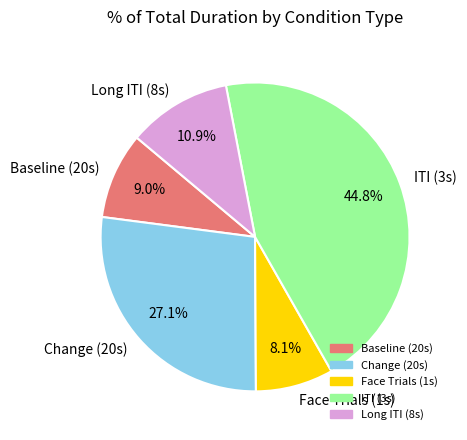

Rank the categories by value from lowest to highest.

Face Trials (1s), Baseline (20s), Long ITI (8s), Change (20s), ITI (3s)